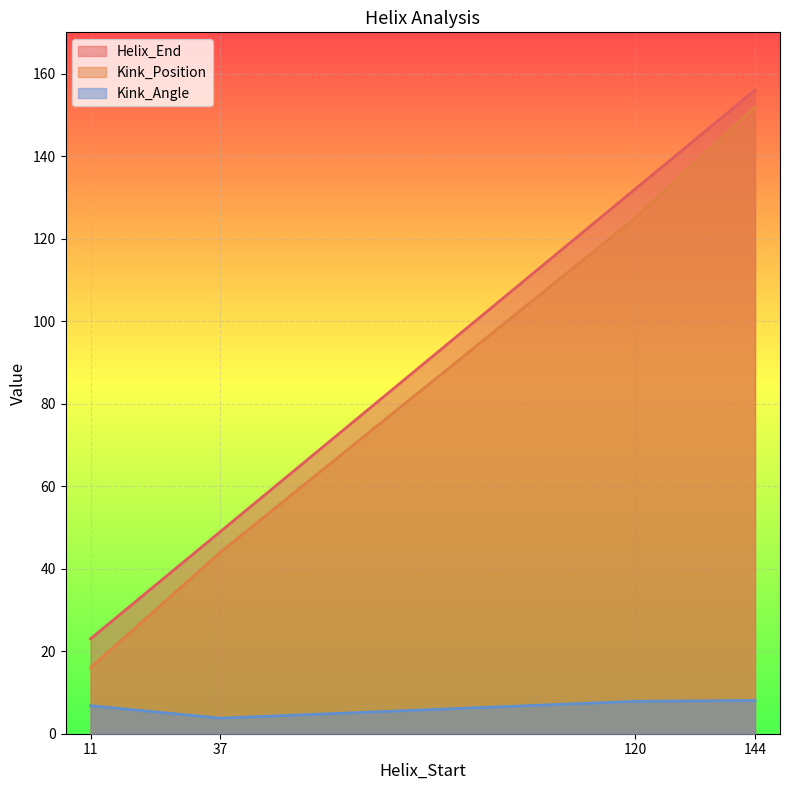

How many lines are shown in the chart?

3